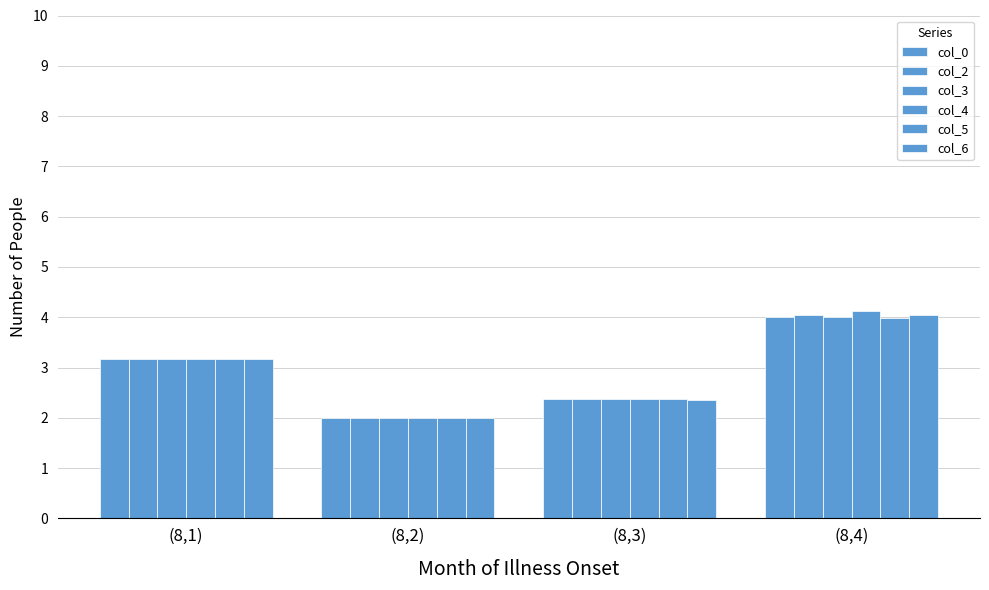

Which series has the largest total across all categories?

col_4